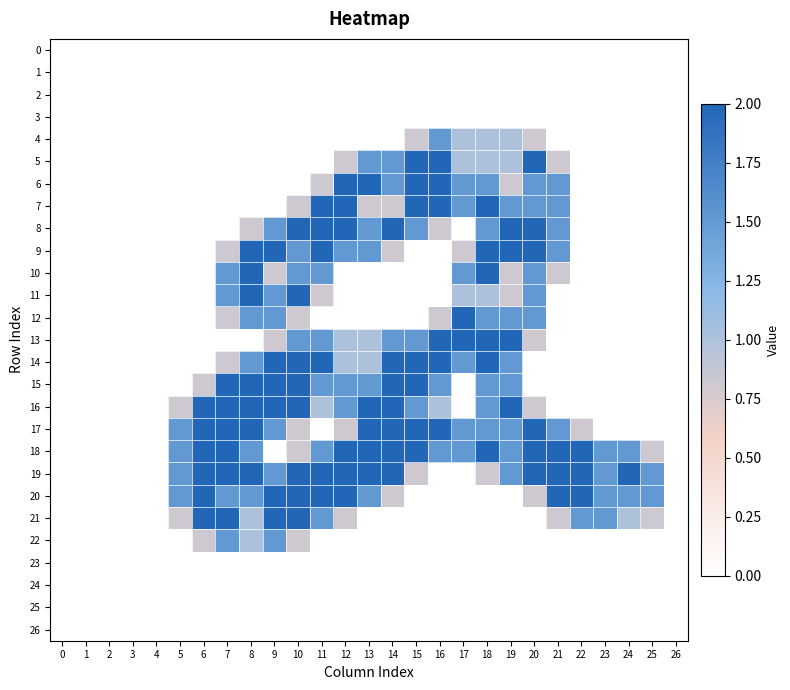

Reading left to right, transcribe all the data shown in this chart.

0: 0=0.0	1=0.0	2=0.0	3=0.0	4=0.0	5=0.0	6=0.0	7=0.0	8=0.0	9=0.0	10=0.0	11=0.0	12=0.0	13=0.0	14=0.0	15=0.0	16=0.0	17=0.0	18=0.0	19=0.0	20=0.0	21=0.0	22=0.0	23=0.0	24=0.0	25=0.0	26=0.0
1: 0=0.0	1=0.0	2=0.0	3=0.0	4=0.0	5=0.0	6=0.0	7=0.0	8=0.0	9=0.0	10=0.0	11=0.0	12=0.0	13=0.0	14=0.0	15=0.0	16=0.0	17=0.0	18=0.0	19=0.0	20=0.0	21=0.0	22=0.0	23=0.0	24=0.0	25=0.0	26=0.0
2: 0=0.0	1=0.0	2=0.0	3=0.0	4=0.0	5=0.0	6=0.0	7=0.0	8=0.0	9=0.0	10=0.0	11=0.0	12=0.0	13=0.0	14=0.0	15=0.0	16=0.0	17=0.0	18=0.0	19=0.0	20=0.0	21=0.0	22=0.0	23=0.0	24=0.0	25=0.0	26=0.0
3: 0=0.0	1=0.0	2=0.0	3=0.0	4=0.0	5=0.0	6=0.0	7=0.0	8=0.0	9=0.0	10=0.0	11=0.0	12=0.0	13=0.0	14=0.0	15=0.0	16=0.0	17=0.0	18=0.0	19=0.0	20=0.0	21=0.0	22=0.0	23=0.0	24=0.0	25=0.0	26=0.0
4: 0=0.0	1=0.0	2=0.0	3=0.0	4=0.0	5=0.0	6=0.0	7=0.0	8=0.0	9=0.0	10=0.0	11=0.0	12=0.0	13=0.0	14=0.0	15=0.8	16=1.5	17=1.0	18=1.0	19=1.0	20=0.8	21=0.0	22=0.0	23=0.0	24=0.0	25=0.0	26=0.0
5: 0=0.0	1=0.0	2=0.0	3=0.0	4=0.0	5=0.0	6=0.0	7=0.0	8=0.0	9=0.0	10=0.0	11=0.0	12=0.8	13=1.5	14=1.5	15=2.0	16=2.0	17=1.0	18=1.0	19=1.0	20=2.0	21=0.8	22=0.0	23=0.0	24=0.0	25=0.0	26=0.0
6: 0=0.0	1=0.0	2=0.0	3=0.0	4=0.0	5=0.0	6=0.0	7=0.0	8=0.0	9=0.0	10=0.0	11=0.8	12=2.0	13=2.0	14=1.5	15=2.0	16=2.0	17=1.5	18=1.5	19=0.8	20=1.5	21=1.5	22=0.0	23=0.0	24=0.0	25=0.0	26=0.0
7: 0=0.0	1=0.0	2=0.0	3=0.0	4=0.0	5=0.0	6=0.0	7=0.0	8=0.0	9=0.0	10=0.8	11=2.0	12=2.0	13=0.8	14=0.8	15=2.0	16=2.0	17=1.5	18=2.0	19=1.5	20=1.5	21=1.5	22=0.0	23=0.0	24=0.0	25=0.0	26=0.0
8: 0=0.0	1=0.0	2=0.0	3=0.0	4=0.0	5=0.0	6=0.0	7=0.0	8=0.8	9=1.5	10=2.0	11=2.0	12=2.0	13=1.5	14=2.0	15=1.5	16=0.8	17=0.0	18=1.5	19=2.0	20=2.0	21=1.5	22=0.0	23=0.0	24=0.0	25=0.0	26=0.0
9: 0=0.0	1=0.0	2=0.0	3=0.0	4=0.0	5=0.0	6=0.0	7=0.8	8=2.0	9=2.0	10=1.5	11=2.0	12=1.5	13=1.5	14=0.8	15=0.0	16=0.0	17=0.8	18=2.0	19=2.0	20=2.0	21=1.5	22=0.0	23=0.0	24=0.0	25=0.0	26=0.0
10: 0=0.0	1=0.0	2=0.0	3=0.0	4=0.0	5=0.0	6=0.0	7=1.5	8=2.0	9=0.8	10=1.5	11=1.5	12=0.0	13=0.0	14=0.0	15=0.0	16=0.0	17=1.5	18=2.0	19=0.8	20=1.5	21=0.8	22=0.0	23=0.0	24=0.0	25=0.0	26=0.0
11: 0=0.0	1=0.0	2=0.0	3=0.0	4=0.0	5=0.0	6=0.0	7=1.5	8=2.0	9=1.5	10=2.0	11=0.8	12=0.0	13=0.0	14=0.0	15=0.0	16=0.0	17=1.0	18=1.0	19=0.8	20=1.5	21=0.0	22=0.0	23=0.0	24=0.0	25=0.0	26=0.0
12: 0=0.0	1=0.0	2=0.0	3=0.0	4=0.0	5=0.0	6=0.0	7=0.8	8=1.5	9=1.5	10=0.8	11=0.0	12=0.0	13=0.0	14=0.0	15=0.0	16=0.8	17=2.0	18=1.5	19=1.5	20=1.5	21=0.0	22=0.0	23=0.0	24=0.0	25=0.0	26=0.0
13: 0=0.0	1=0.0	2=0.0	3=0.0	4=0.0	5=0.0	6=0.0	7=0.0	8=0.0	9=0.8	10=1.5	11=1.5	12=1.0	13=1.0	14=1.5	15=1.5	16=2.0	17=2.0	18=2.0	19=2.0	20=0.8	21=0.0	22=0.0	23=0.0	24=0.0	25=0.0	26=0.0
14: 0=0.0	1=0.0	2=0.0	3=0.0	4=0.0	5=0.0	6=0.0	7=0.8	8=1.5	9=2.0	10=2.0	11=2.0	12=1.0	13=1.0	14=2.0	15=2.0	16=2.0	17=1.5	18=2.0	19=1.5	20=0.0	21=0.0	22=0.0	23=0.0	24=0.0	25=0.0	26=0.0
15: 0=0.0	1=0.0	2=0.0	3=0.0	4=0.0	5=0.0	6=0.8	7=2.0	8=2.0	9=2.0	10=2.0	11=1.5	12=1.5	13=1.5	14=2.0	15=2.0	16=1.5	17=0.0	18=1.5	19=1.5	20=0.0	21=0.0	22=0.0	23=0.0	24=0.0	25=0.0	26=0.0
16: 0=0.0	1=0.0	2=0.0	3=0.0	4=0.0	5=0.8	6=2.0	7=2.0	8=2.0	9=2.0	10=2.0	11=1.0	12=1.5	13=2.0	14=2.0	15=1.5	16=1.0	17=0.0	18=1.5	19=2.0	20=0.8	21=0.0	22=0.0	23=0.0	24=0.0	25=0.0	26=0.0
17: 0=0.0	1=0.0	2=0.0	3=0.0	4=0.0	5=1.5	6=2.0	7=2.0	8=2.0	9=1.5	10=0.8	11=0.0	12=0.8	13=2.0	14=2.0	15=2.0	16=2.0	17=1.5	18=1.5	19=1.5	20=2.0	21=1.5	22=0.8	23=0.0	24=0.0	25=0.0	26=0.0
18: 0=0.0	1=0.0	2=0.0	3=0.0	4=0.0	5=1.5	6=2.0	7=2.0	8=1.5	9=0.0	10=0.8	11=1.5	12=2.0	13=2.0	14=2.0	15=2.0	16=1.5	17=1.5	18=2.0	19=1.5	20=2.0	21=2.0	22=2.0	23=1.5	24=1.5	25=0.8	26=0.0
19: 0=0.0	1=0.0	2=0.0	3=0.0	4=0.0	5=1.5	6=2.0	7=2.0	8=2.0	9=1.5	10=2.0	11=2.0	12=2.0	13=2.0	14=2.0	15=0.8	16=0.0	17=0.0	18=0.8	19=1.5	20=2.0	21=2.0	22=2.0	23=1.5	24=2.0	25=1.5	26=0.0
20: 0=0.0	1=0.0	2=0.0	3=0.0	4=0.0	5=1.5	6=2.0	7=1.5	8=1.5	9=2.0	10=2.0	11=2.0	12=2.0	13=1.5	14=0.8	15=0.0	16=0.0	17=0.0	18=0.0	19=0.0	20=0.8	21=2.0	22=2.0	23=1.5	24=1.5	25=1.5	26=0.0
21: 0=0.0	1=0.0	2=0.0	3=0.0	4=0.0	5=0.8	6=2.0	7=2.0	8=1.0	9=2.0	10=2.0	11=1.5	12=0.8	13=0.0	14=0.0	15=0.0	16=0.0	17=0.0	18=0.0	19=0.0	20=0.0	21=0.8	22=1.5	23=1.5	24=1.0	25=0.8	26=0.0
22: 0=0.0	1=0.0	2=0.0	3=0.0	4=0.0	5=0.0	6=0.8	7=1.5	8=1.0	9=1.5	10=0.8	11=0.0	12=0.0	13=0.0	14=0.0	15=0.0	16=0.0	17=0.0	18=0.0	19=0.0	20=0.0	21=0.0	22=0.0	23=0.0	24=0.0	25=0.0	26=0.0
23: 0=0.0	1=0.0	2=0.0	3=0.0	4=0.0	5=0.0	6=0.0	7=0.0	8=0.0	9=0.0	10=0.0	11=0.0	12=0.0	13=0.0	14=0.0	15=0.0	16=0.0	17=0.0	18=0.0	19=0.0	20=0.0	21=0.0	22=0.0	23=0.0	24=0.0	25=0.0	26=0.0
24: 0=0.0	1=0.0	2=0.0	3=0.0	4=0.0	5=0.0	6=0.0	7=0.0	8=0.0	9=0.0	10=0.0	11=0.0	12=0.0	13=0.0	14=0.0	15=0.0	16=0.0	17=0.0	18=0.0	19=0.0	20=0.0	21=0.0	22=0.0	23=0.0	24=0.0	25=0.0	26=0.0
25: 0=0.0	1=0.0	2=0.0	3=0.0	4=0.0	5=0.0	6=0.0	7=0.0	8=0.0	9=0.0	10=0.0	11=0.0	12=0.0	13=0.0	14=0.0	15=0.0	16=0.0	17=0.0	18=0.0	19=0.0	20=0.0	21=0.0	22=0.0	23=0.0	24=0.0	25=0.0	26=0.0
26: 0=0.0	1=0.0	2=0.0	3=0.0	4=0.0	5=0.0	6=0.0	7=0.0	8=0.0	9=0.0	10=0.0	11=0.0	12=0.0	13=0.0	14=0.0	15=0.0	16=0.0	17=0.0	18=0.0	19=0.0	20=0.0	21=0.0	22=0.0	23=0.0	24=0.0	25=0.0	26=0.0